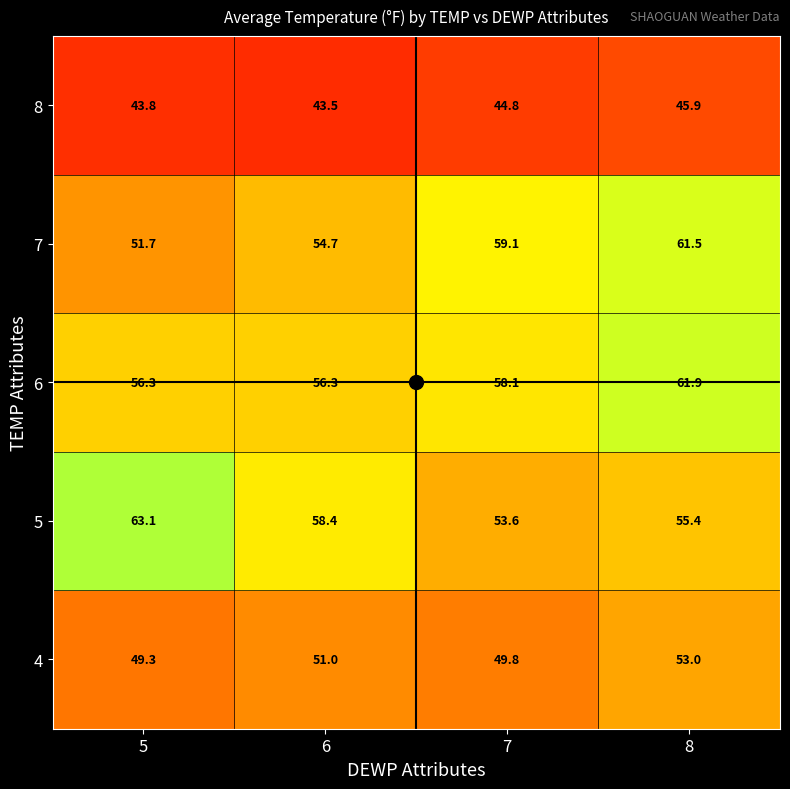

What is the maximum value shown in the chart?

63.1